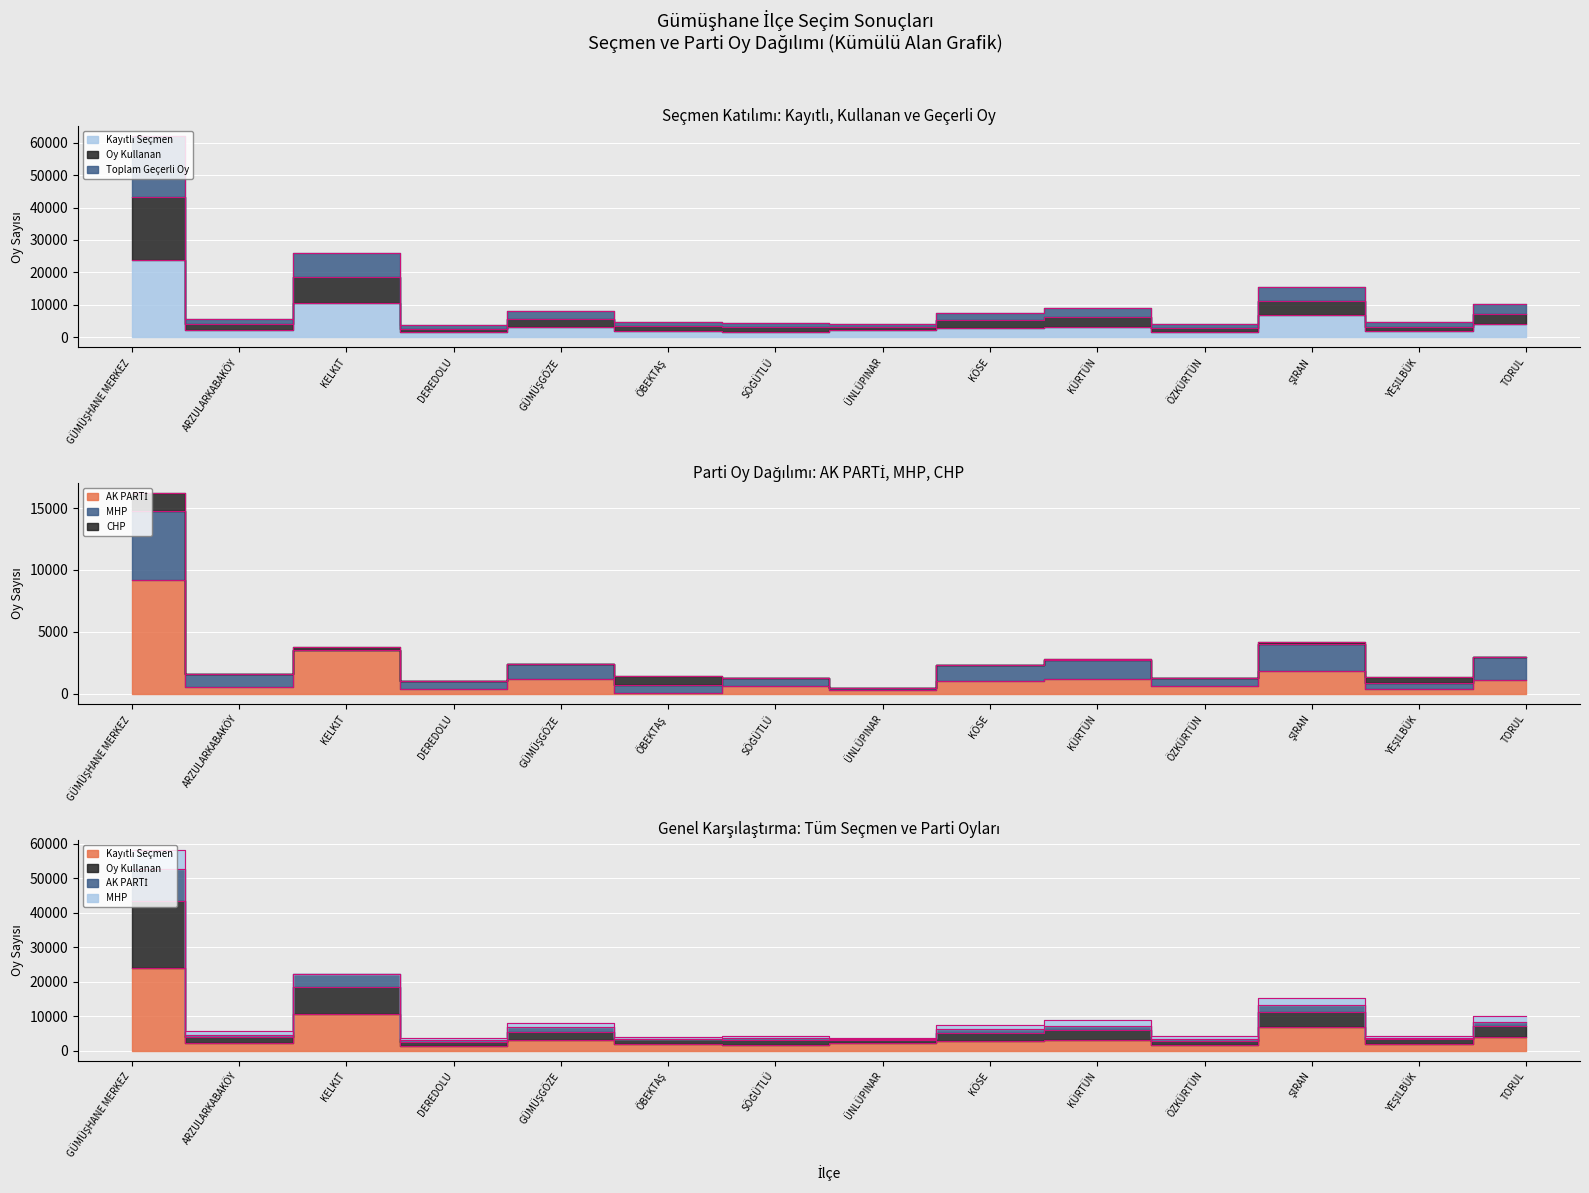

True or false: Oy Kullanan and Toplam Geçerli Oy cross at least once.

False